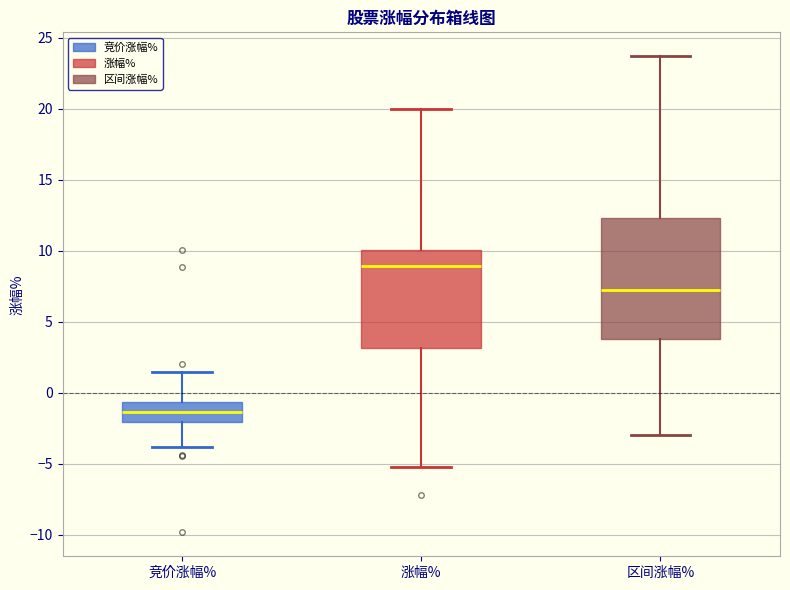

Comparing the boxes themselves (not the whiskers), which one is the tallest?

区间涨幅%